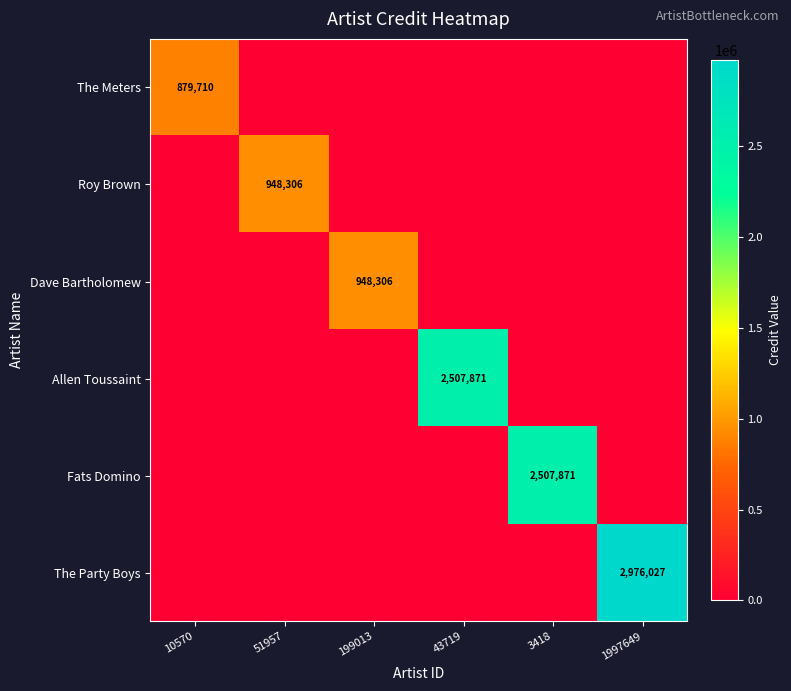

What is the difference between the highest and lowest values at 43719?

2507871